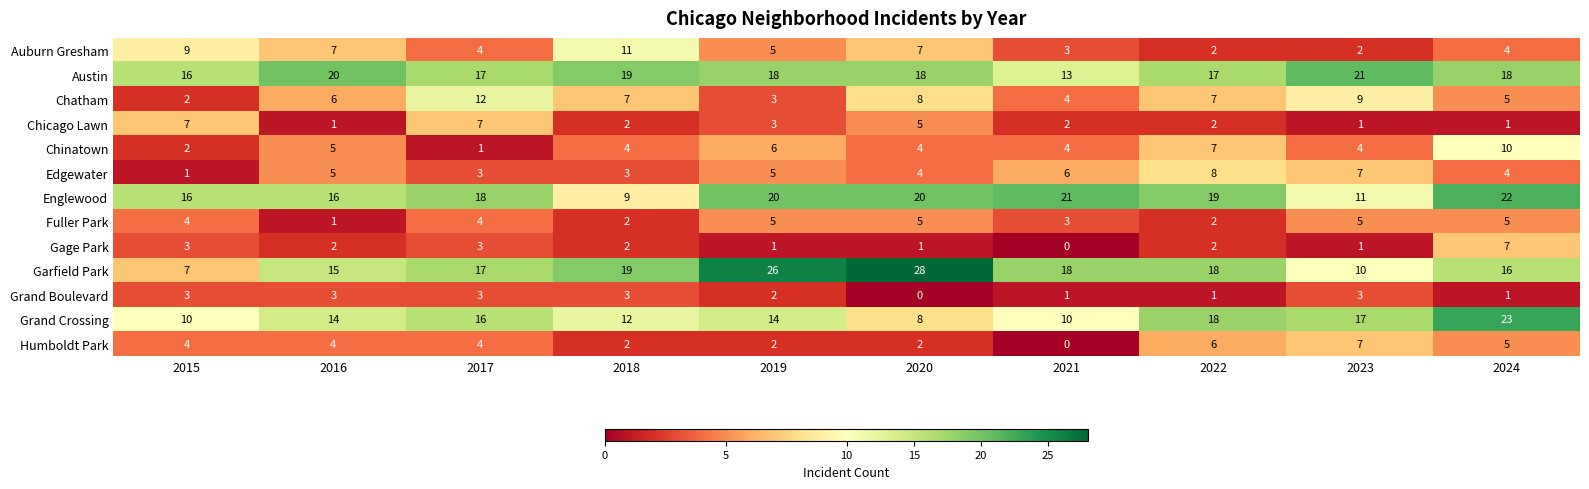

What is the average value of the Auburn Gresham series?

5